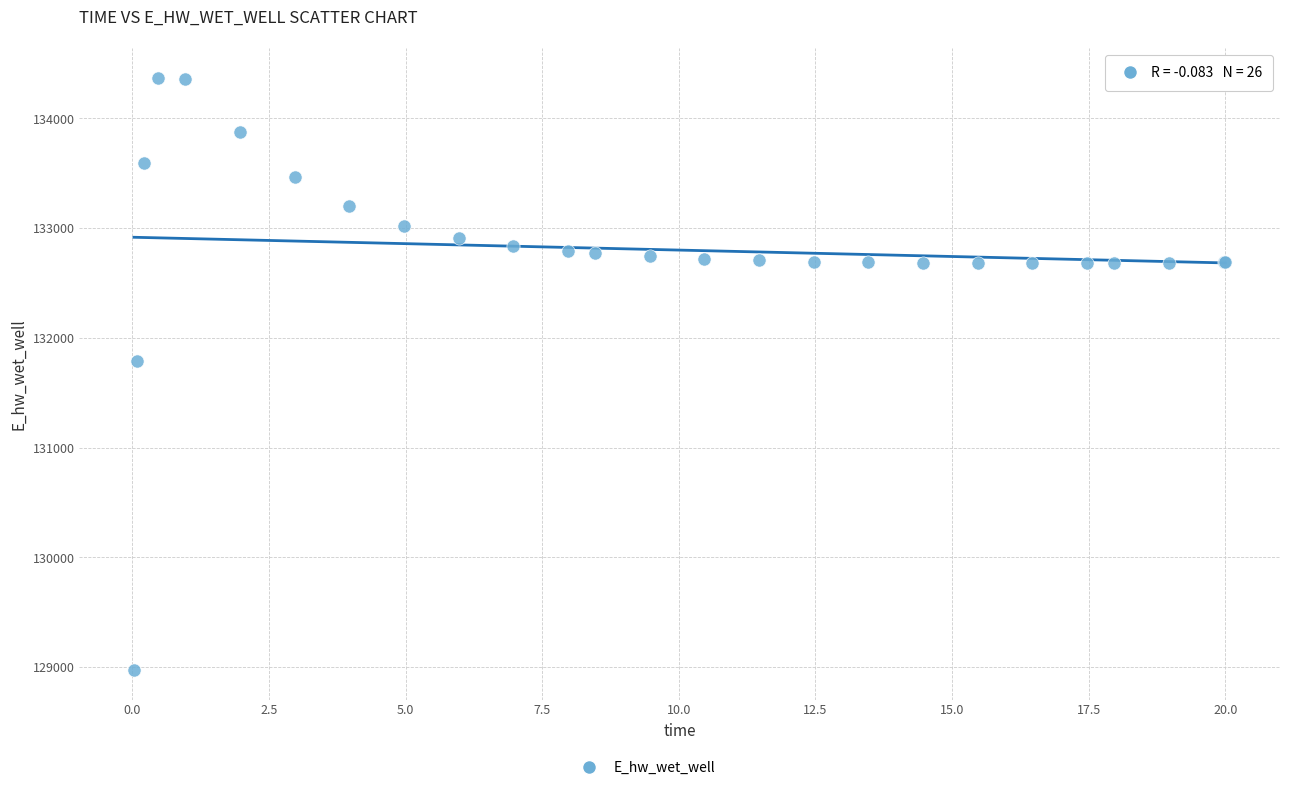

What Y value in the scatter plot is closest to 131674?

131791.0